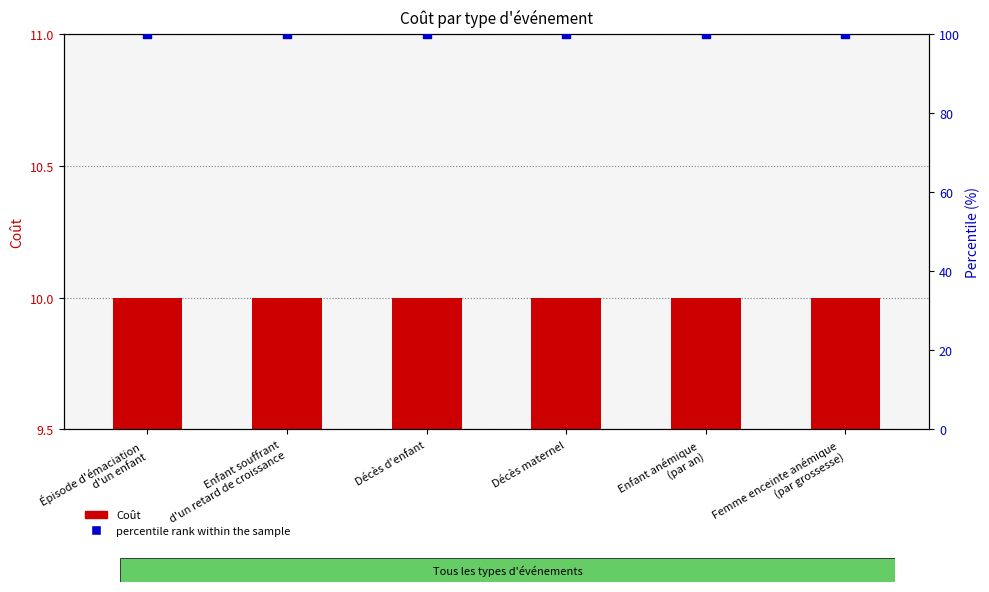

Is the value of Coût at Décès d'enfant greater than the value of percentile rank within the sample at Femme enceinte anémique
(par grossesse)?

No